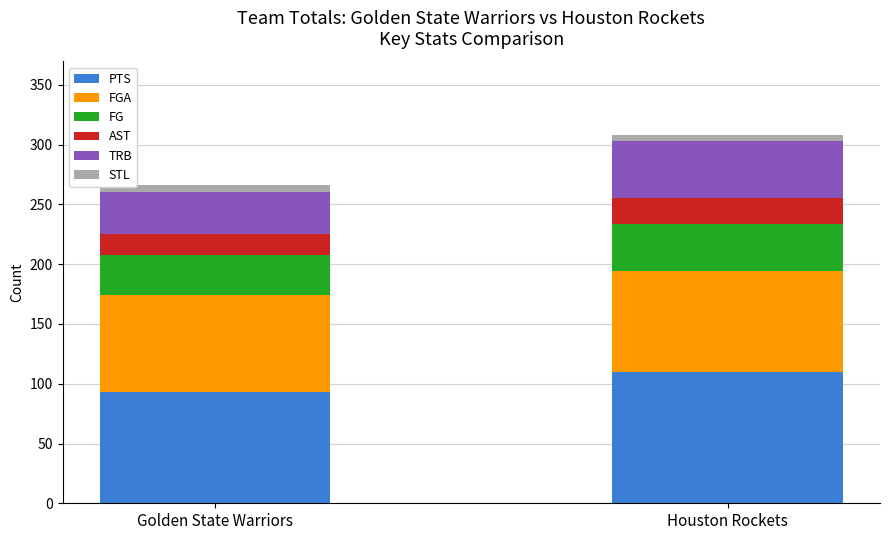

What is the maximum value for PTS?

110